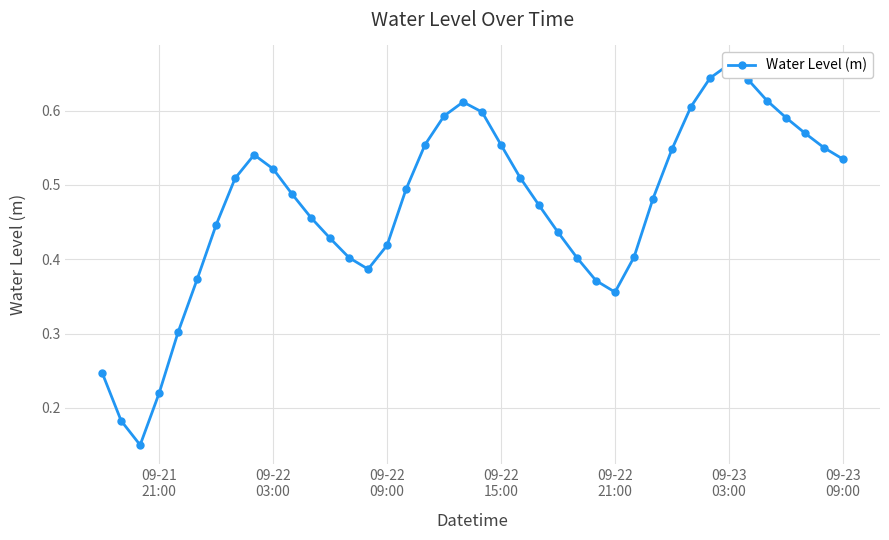

Is it true that the value at 09-21
21:00 is 0.2?

True